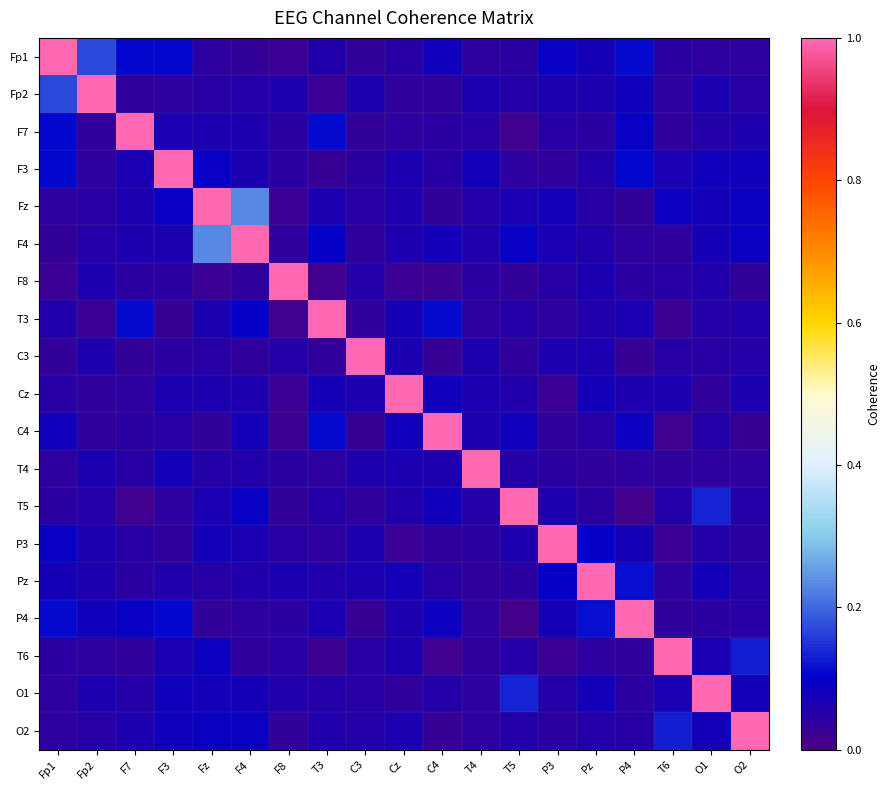

Reading left to right, list all the values displayed in this chart.

Fp1: Fp1=1.0	Fp2=0.2	F7=0.1	F3=0.1	Fz=0.0	F4=0.0	F8=0.0	T3=0.1	C3=0.0	Cz=0.1	C4=0.1	T4=0.0	T5=0.0	P3=0.1	Pz=0.1	P4=0.1	T6=0.0	O1=0.0	O2=0.0
Fp2: Fp1=0.2	Fp2=1.0	F7=0.0	F3=0.0	Fz=0.1	F4=0.1	F8=0.1	T3=0.0	C3=0.1	Cz=0.0	C4=0.0	T4=0.1	T5=0.1	P3=0.1	Pz=0.1	P4=0.1	T6=0.0	O1=0.1	O2=0.0
F7: Fp1=0.1	Fp2=0.0	F7=1.0	F3=0.1	Fz=0.1	F4=0.1	F8=0.0	T3=0.1	C3=0.0	Cz=0.0	C4=0.0	T4=0.0	T5=0.0	P3=0.0	Pz=0.0	P4=0.1	T6=0.0	O1=0.1	O2=0.1
F3: Fp1=0.1	Fp2=0.0	F7=0.1	F3=1.0	Fz=0.1	F4=0.1	F8=0.0	T3=0.0	C3=0.0	Cz=0.1	C4=0.1	T4=0.1	T5=0.0	P3=0.0	Pz=0.1	P4=0.1	T6=0.1	O1=0.1	O2=0.1
Fz: Fp1=0.0	Fp2=0.1	F7=0.1	F3=0.1	Fz=1.0	F4=0.2	F8=0.0	T3=0.1	C3=0.0	Cz=0.1	C4=0.0	T4=0.1	T5=0.1	P3=0.1	Pz=0.1	P4=0.0	T6=0.1	O1=0.1	O2=0.1
F4: Fp1=0.0	Fp2=0.1	F7=0.1	F3=0.1	Fz=0.2	F4=1.0	F8=0.0	T3=0.1	C3=0.0	Cz=0.1	C4=0.1	T4=0.1	T5=0.1	P3=0.1	Pz=0.1	P4=0.0	T6=0.0	O1=0.1	O2=0.1
F8: Fp1=0.0	Fp2=0.1	F7=0.0	F3=0.0	Fz=0.0	F4=0.0	F8=1.0	T3=0.0	C3=0.1	Cz=0.0	C4=0.0	T4=0.0	T5=0.0	P3=0.0	Pz=0.1	P4=0.0	T6=0.0	O1=0.1	O2=0.0
T3: Fp1=0.1	Fp2=0.0	F7=0.1	F3=0.0	Fz=0.1	F4=0.1	F8=0.0	T3=1.0	C3=0.0	Cz=0.1	C4=0.1	T4=0.0	T5=0.1	P3=0.0	Pz=0.1	P4=0.1	T6=0.0	O1=0.1	O2=0.1
C3: Fp1=0.0	Fp2=0.1	F7=0.0	F3=0.0	Fz=0.0	F4=0.0	F8=0.1	T3=0.0	C3=1.0	Cz=0.1	C4=0.0	T4=0.1	T5=0.0	P3=0.1	Pz=0.1	P4=0.0	T6=0.0	O1=0.0	O2=0.1
Cz: Fp1=0.1	Fp2=0.0	F7=0.0	F3=0.1	Fz=0.1	F4=0.1	F8=0.0	T3=0.1	C3=0.1	Cz=1.0	C4=0.1	T4=0.1	T5=0.1	P3=0.0	Pz=0.1	P4=0.1	T6=0.1	O1=0.0	O2=0.1
C4: Fp1=0.1	Fp2=0.0	F7=0.0	F3=0.1	Fz=0.0	F4=0.1	F8=0.0	T3=0.1	C3=0.0	Cz=0.1	C4=1.0	T4=0.1	T5=0.1	P3=0.0	Pz=0.1	P4=0.1	T6=0.0	O1=0.1	O2=0.0
T4: Fp1=0.0	Fp2=0.1	F7=0.0	F3=0.1	Fz=0.1	F4=0.1	F8=0.0	T3=0.0	C3=0.1	Cz=0.1	C4=0.1	T4=1.0	T5=0.1	P3=0.0	Pz=0.0	P4=0.0	T6=0.0	O1=0.0	O2=0.0
T5: Fp1=0.0	Fp2=0.1	F7=0.0	F3=0.0	Fz=0.1	F4=0.1	F8=0.0	T3=0.1	C3=0.0	Cz=0.1	C4=0.1	T4=0.1	T5=1.0	P3=0.1	Pz=0.0	P4=0.0	T6=0.1	O1=0.1	O2=0.1
P3: Fp1=0.1	Fp2=0.1	F7=0.0	F3=0.0	Fz=0.1	F4=0.1	F8=0.0	T3=0.0	C3=0.1	Cz=0.0	C4=0.0	T4=0.0	T5=0.1	P3=1.0	Pz=0.1	P4=0.1	T6=0.0	O1=0.1	O2=0.0
Pz: Fp1=0.1	Fp2=0.1	F7=0.0	F3=0.1	Fz=0.1	F4=0.1	F8=0.1	T3=0.1	C3=0.1	Cz=0.1	C4=0.1	T4=0.0	T5=0.0	P3=0.1	Pz=1.0	P4=0.1	T6=0.0	O1=0.1	O2=0.1
P4: Fp1=0.1	Fp2=0.1	F7=0.1	F3=0.1	Fz=0.0	F4=0.0	F8=0.0	T3=0.1	C3=0.0	Cz=0.1	C4=0.1	T4=0.0	T5=0.0	P3=0.1	Pz=0.1	P4=1.0	T6=0.0	O1=0.0	O2=0.0
T6: Fp1=0.0	Fp2=0.0	F7=0.0	F3=0.1	Fz=0.1	F4=0.0	F8=0.0	T3=0.0	C3=0.0	Cz=0.1	C4=0.0	T4=0.0	T5=0.1	P3=0.0	Pz=0.0	P4=0.0	T6=1.0	O1=0.1	O2=0.1
O1: Fp1=0.0	Fp2=0.1	F7=0.1	F3=0.1	Fz=0.1	F4=0.1	F8=0.1	T3=0.1	C3=0.0	Cz=0.0	C4=0.1	T4=0.0	T5=0.1	P3=0.1	Pz=0.1	P4=0.0	T6=0.1	O1=1.0	O2=0.1
O2: Fp1=0.0	Fp2=0.0	F7=0.1	F3=0.1	Fz=0.1	F4=0.1	F8=0.0	T3=0.1	C3=0.1	Cz=0.1	C4=0.0	T4=0.0	T5=0.1	P3=0.0	Pz=0.1	P4=0.0	T6=0.1	O1=0.1	O2=1.0